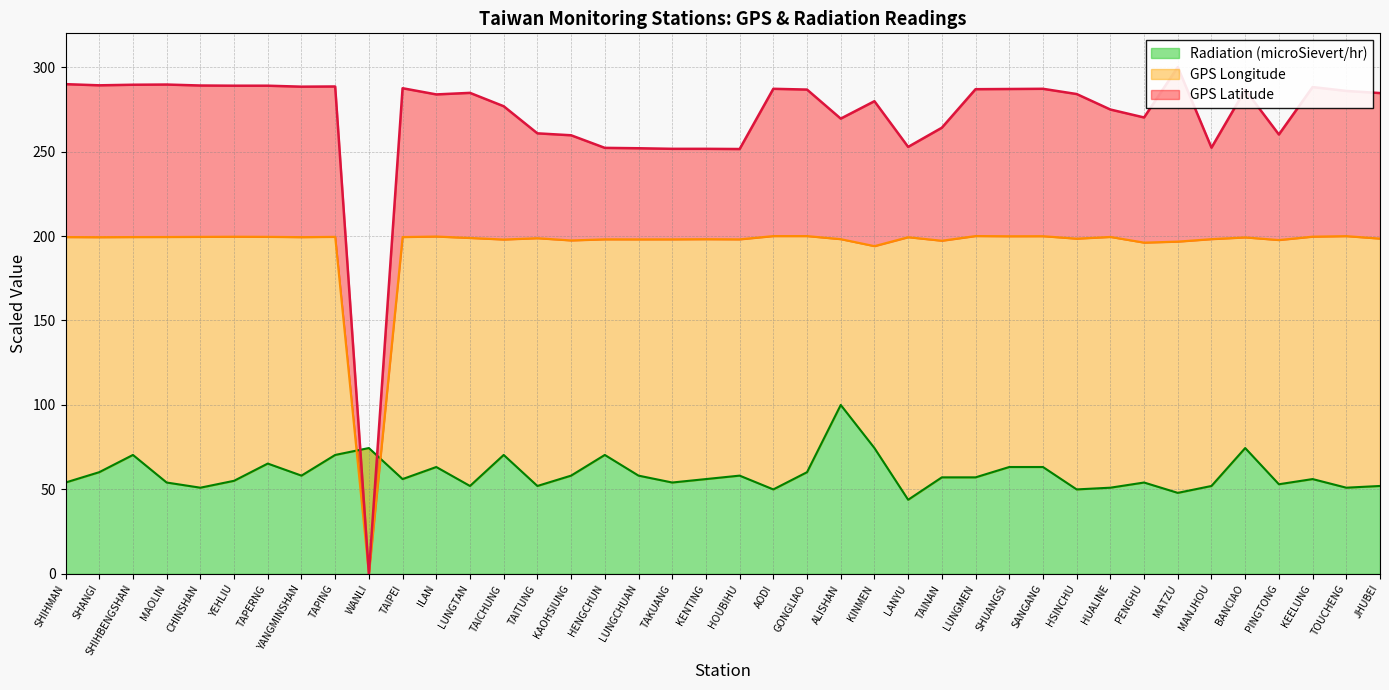

What is the value of the GPS Latitude point at the 17th from the left?

252.2